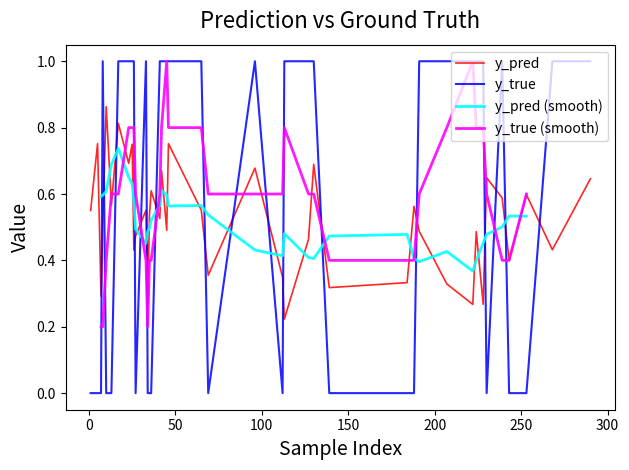

What is the sum of all y_true values?

23.0